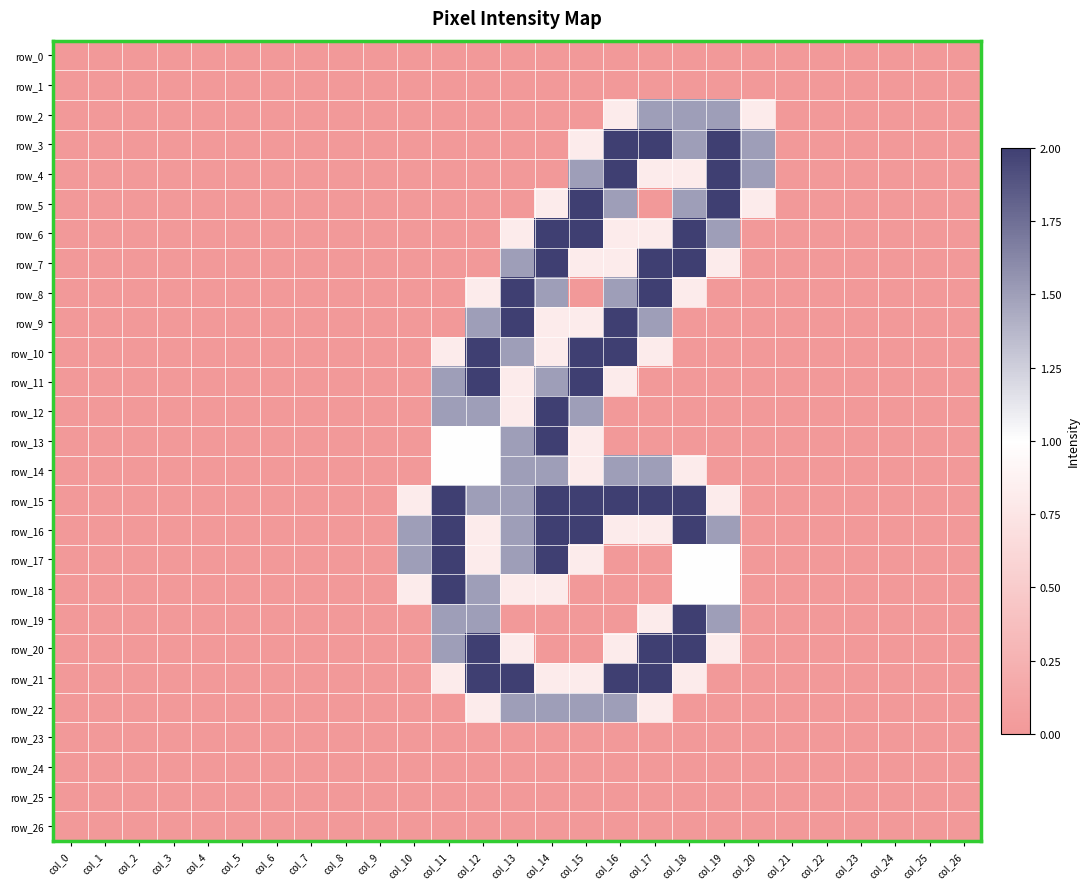

Which series has the largest total across all categories?

row_15